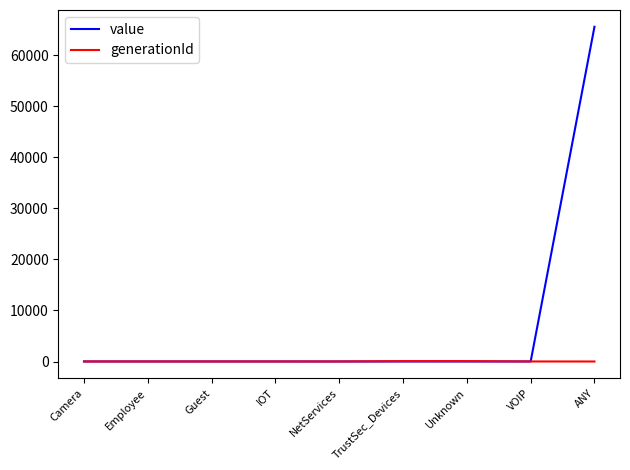

What is the spread (max minus min) of values at Camera?

1